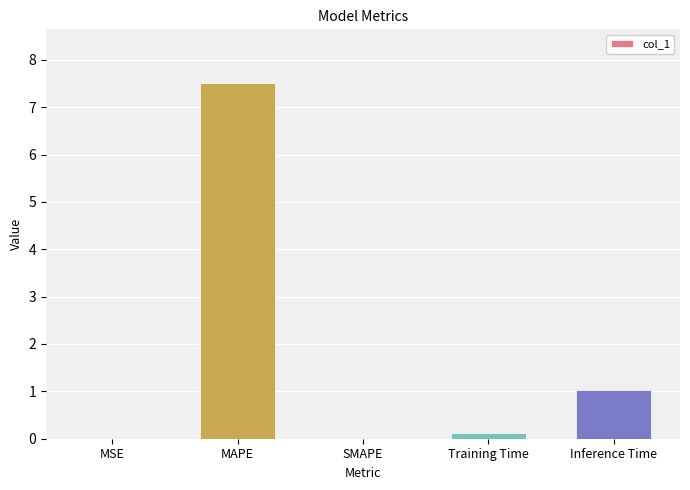

The value at Inference Time is 1.6. True or false?

False